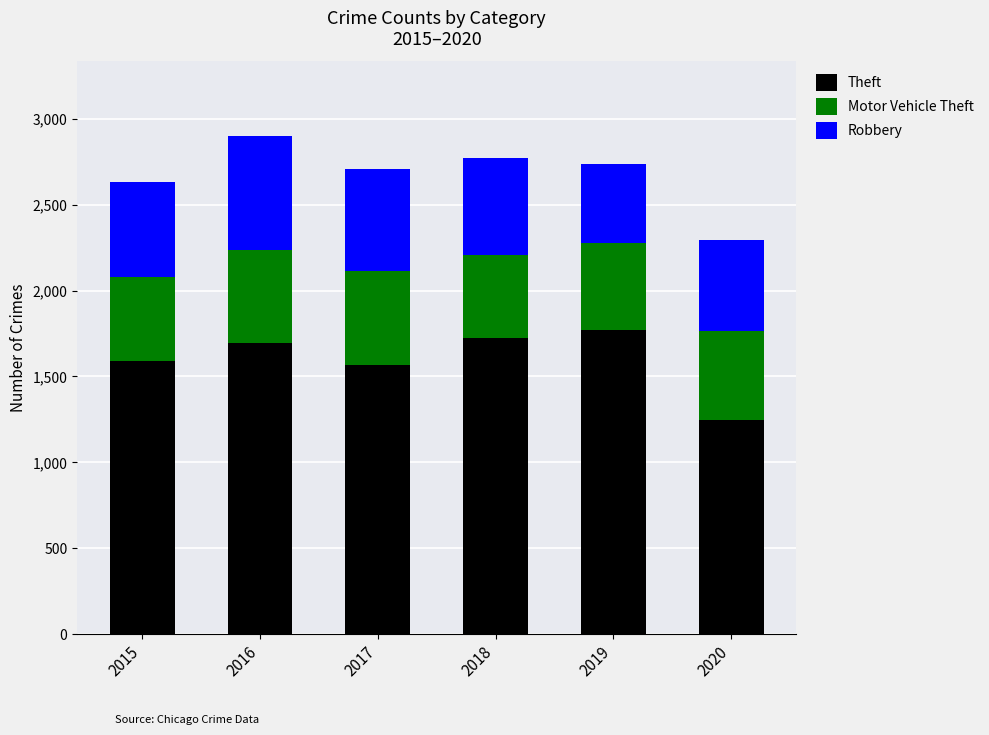

What is the minimum value for Theft?

1248